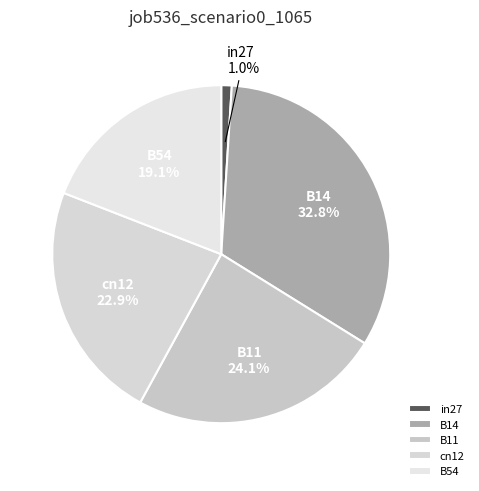

How many slices are in this pie chart?

5